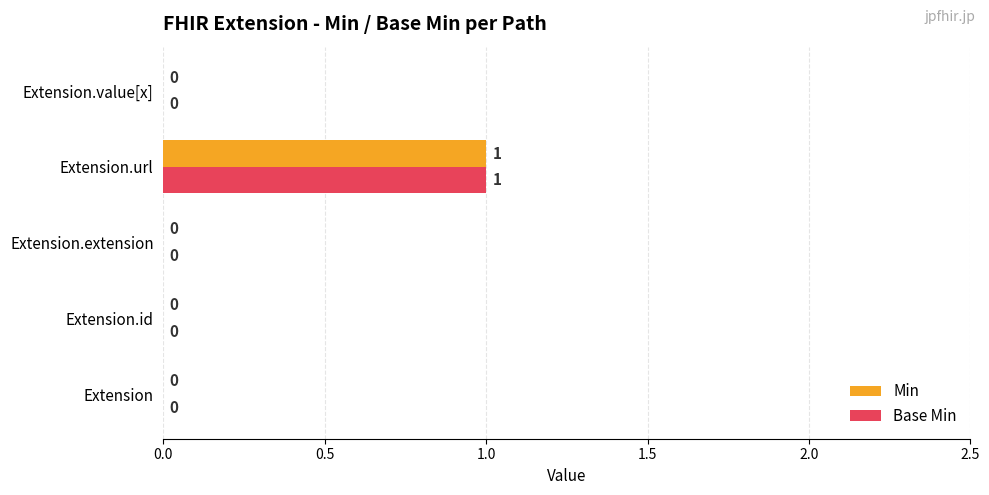

At which category is the sum across all series the highest?

Extension.url